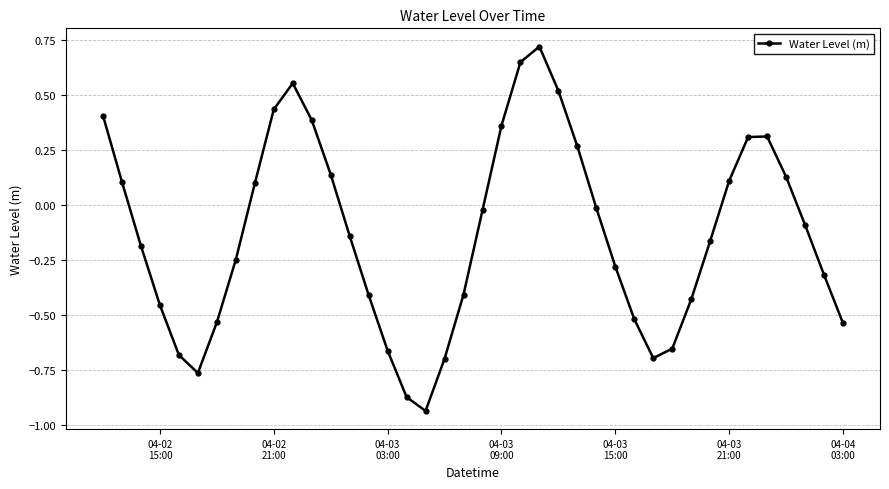

How many points are higher than both their immediate neighbors (excluding endpoints)?

3